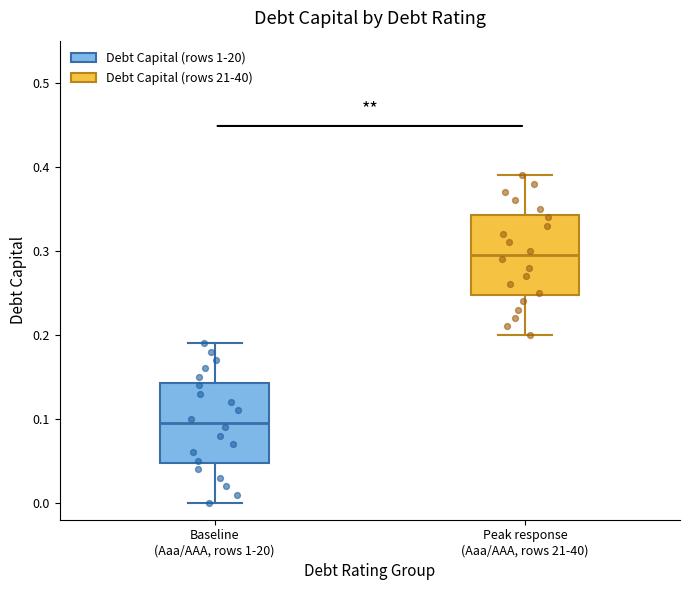

Reading left to right, transcribe this box plot: for each box, give where its median line is, the range the box spans, and where its two whiskers end, as read against the y-axis. The values are not printed on the chart, so give them approximately, as read against the axis.

Baseline (Aaa/AAA, rows 1-20): median 0.10, box 0.05 to 0.14, whiskers 0.00 to 0.19
Peak response (Aaa/AAA, rows 21-40): median 0.30, box 0.25 to 0.34, whiskers 0.20 to 0.39